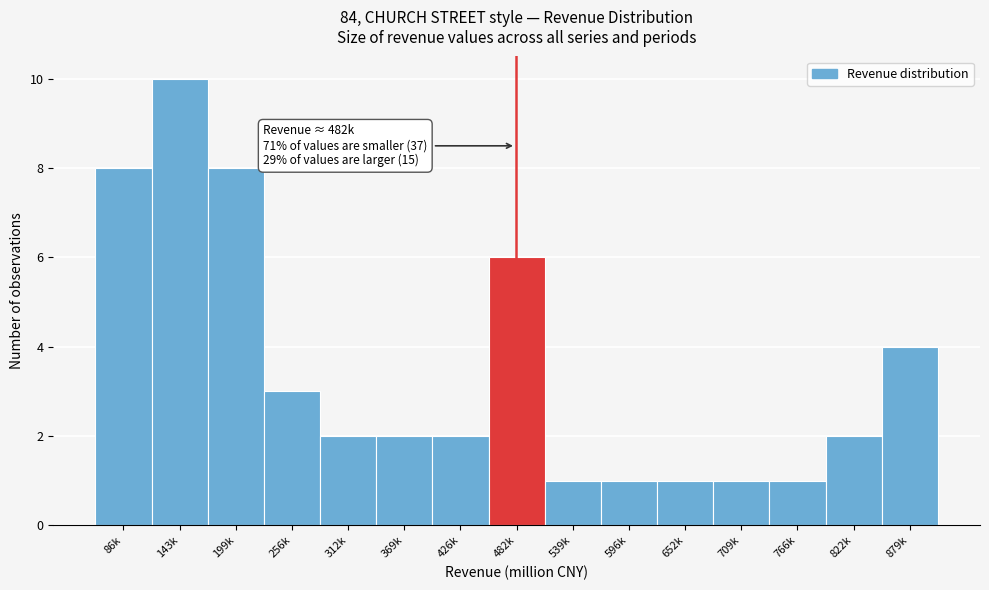

Reading left to right, what are all the values shown in this chart?

8	10	8	3	2	2	2	6	1	1	1	1	1	2	4